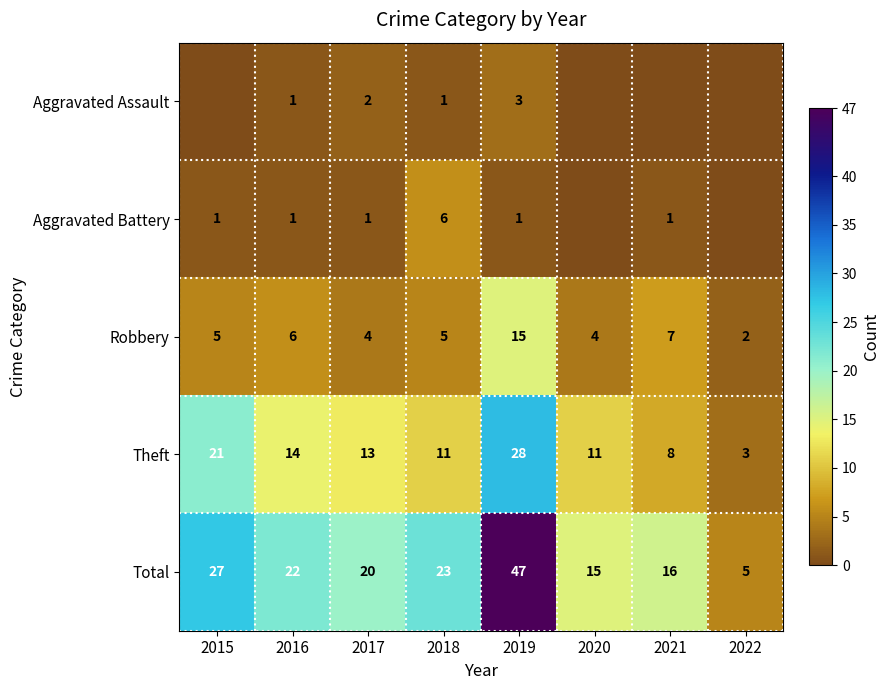

What value does the Total series have at 2019?

47